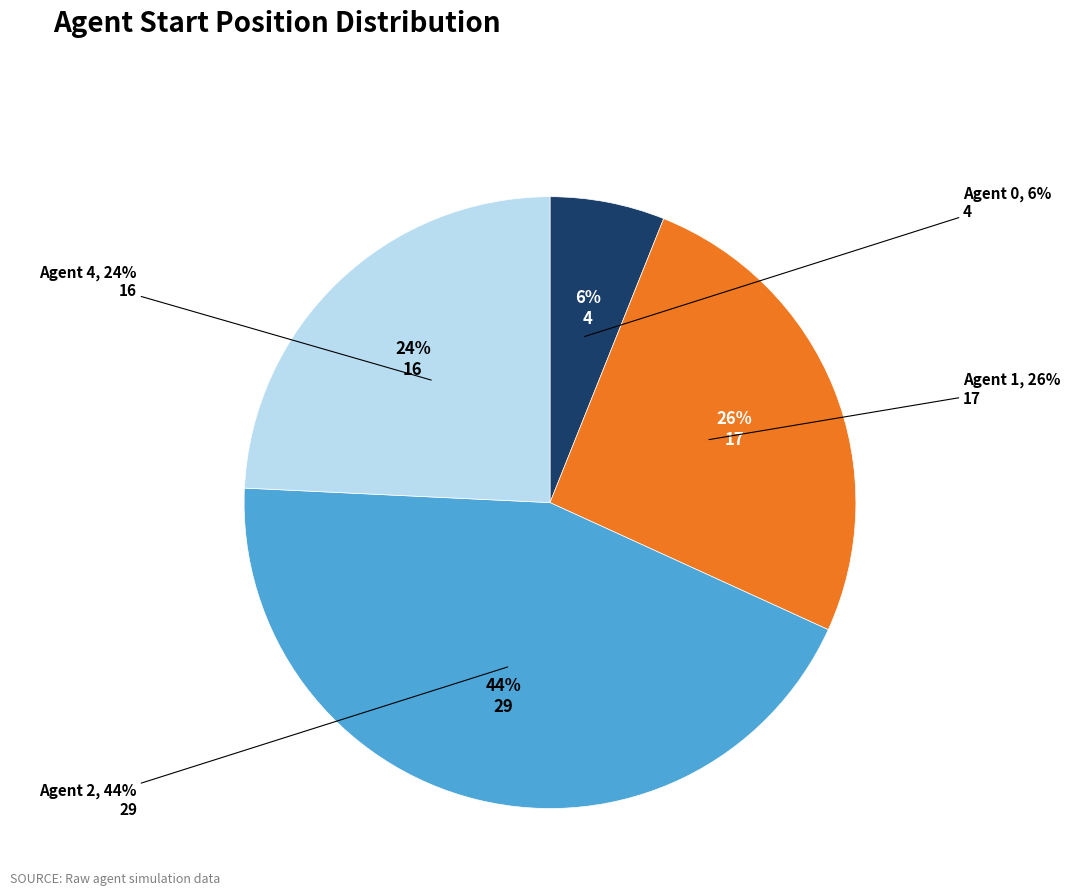

Is Agent 1 the majority of the pie?

No